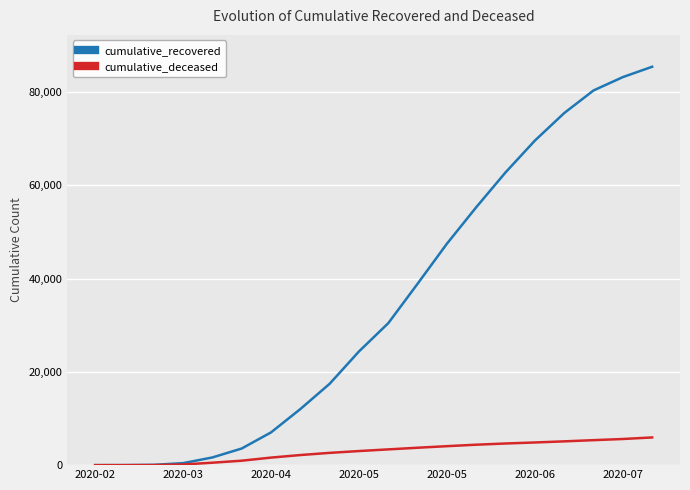

What is the maximum value for cumulative_deceased?

5940